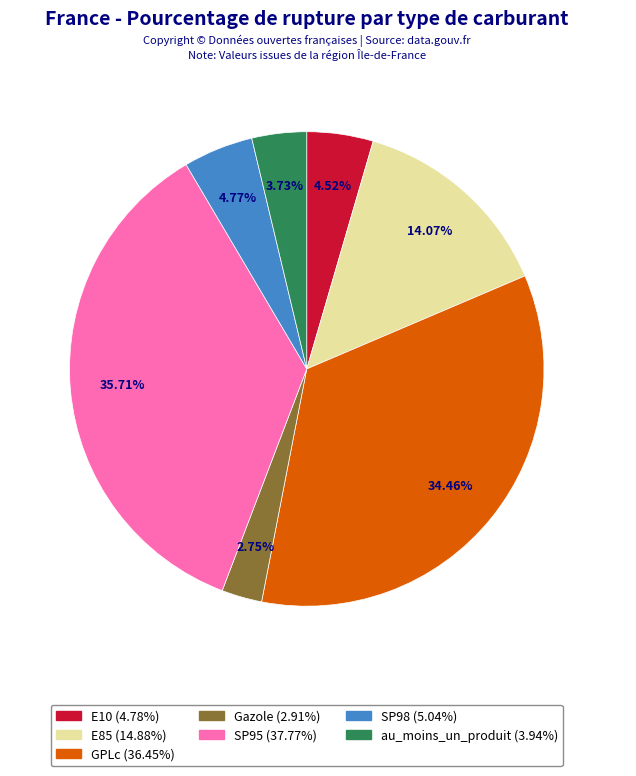

Is it true that GPLc is 49% of the pie?

False